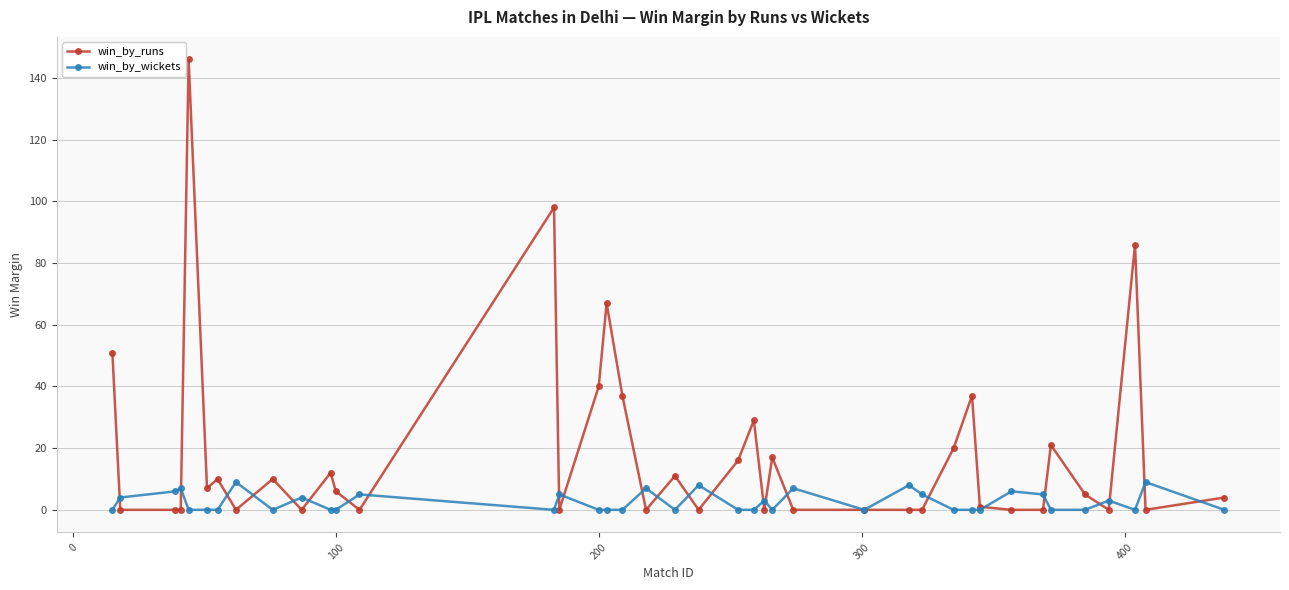

List the series in order of their peak value, highest first.

win_by_runs, win_by_wickets